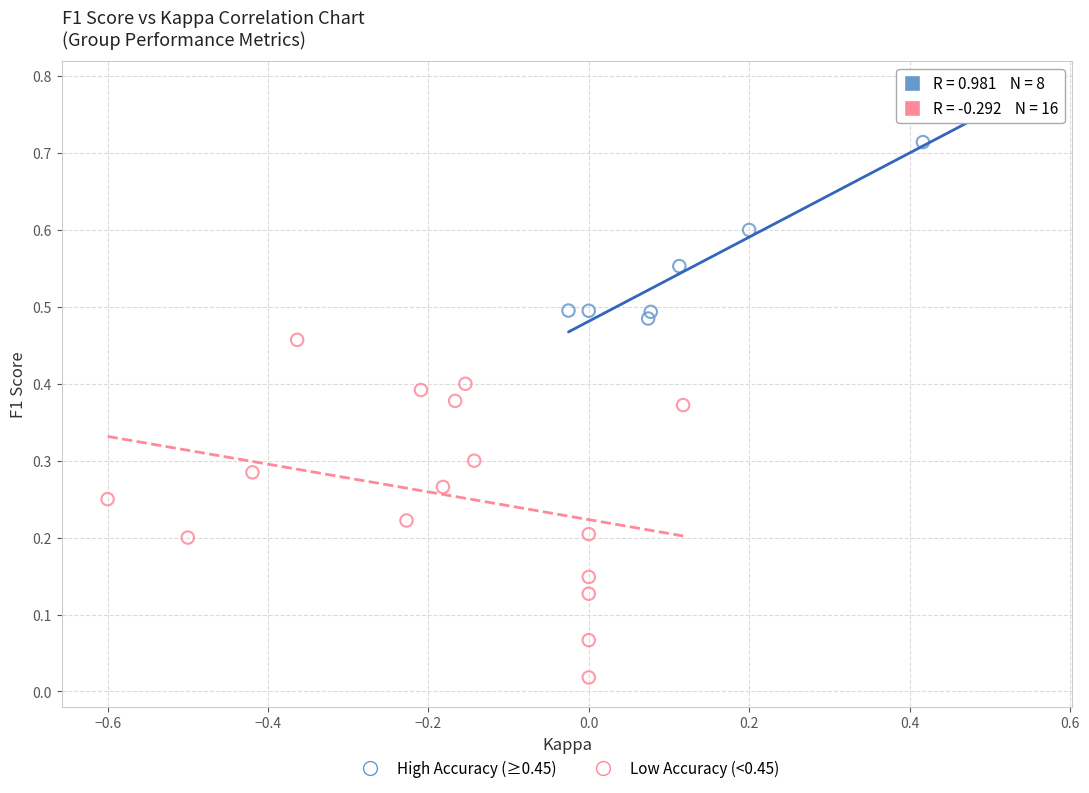

Which series reaches the minimum Y coordinate?

Low Accuracy (<0.45)